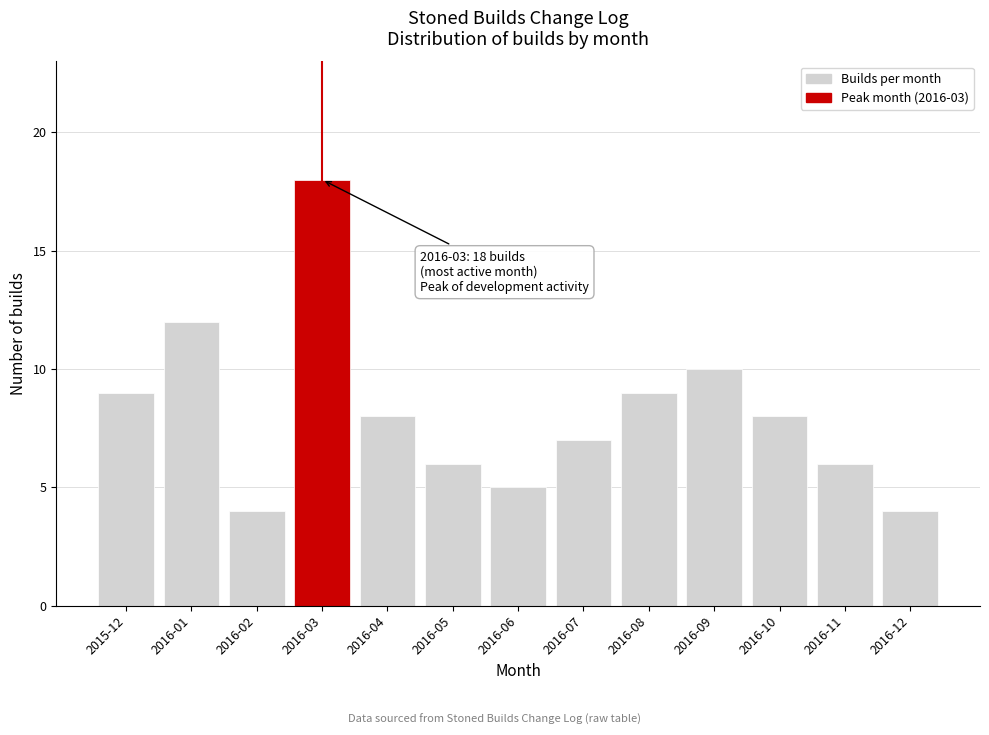

Reading right to left, list all the values displayed in this chart.

2016-12=4	2016-11=6	2016-10=8	2016-09=10	2016-08=9	2016-07=7	2016-06=5	2016-05=6	2016-04=8	2016-03=18	2016-02=4	2016-01=12	2015-12=9